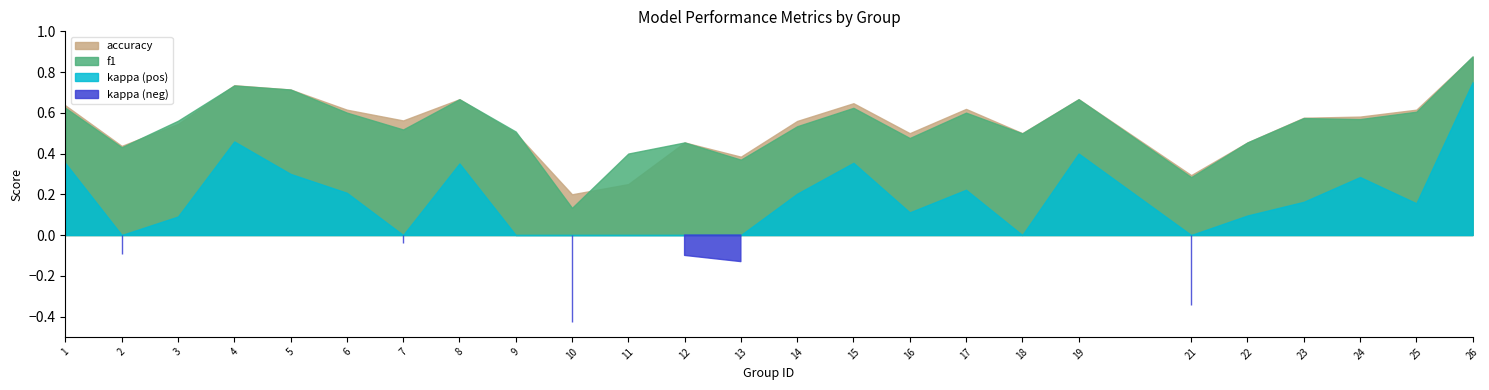

What is the value of the f1 point at the 5th from the left?

0.7